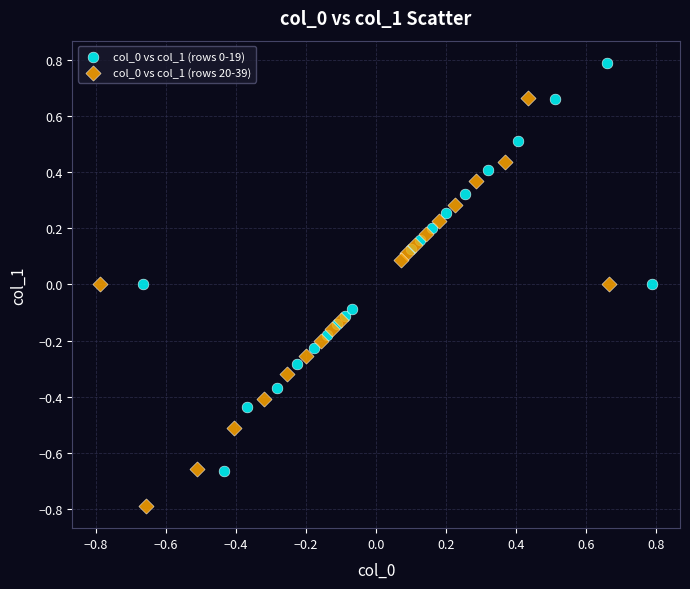

Which series contains the lowest Y value?

col_0 vs col_1 (rows 20-39)